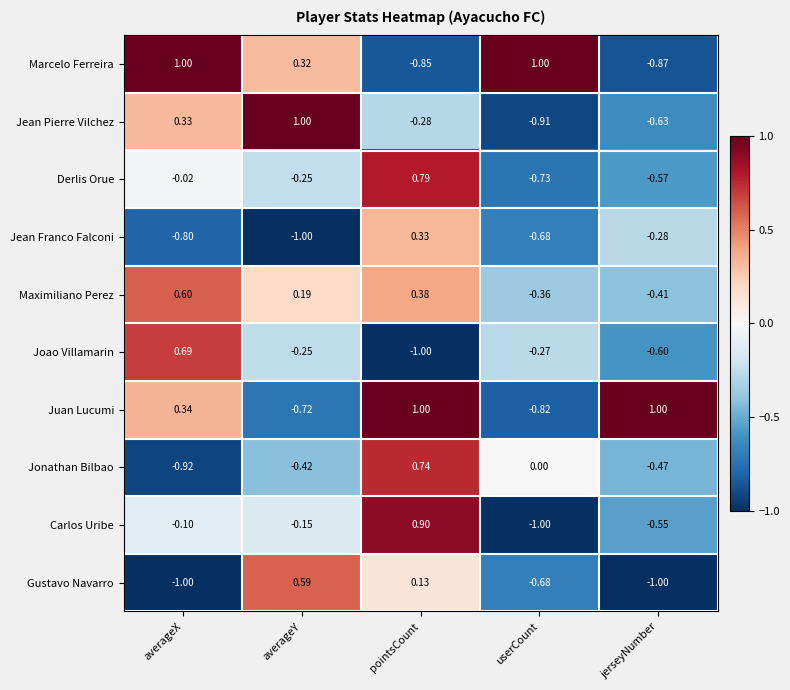

Where is Gustavo Navarro nearest to the value 0?

pointsCount